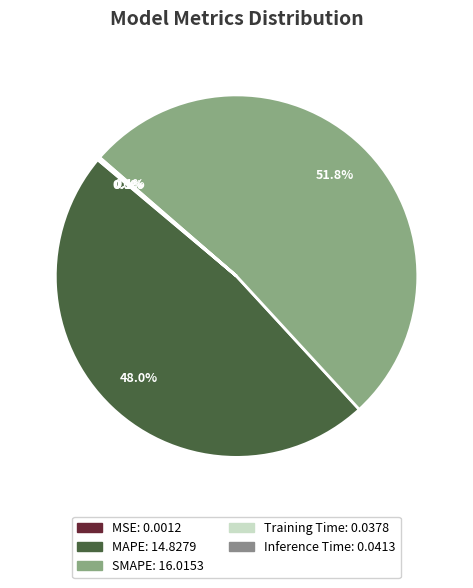

Which slice is the largest?

SMAPE